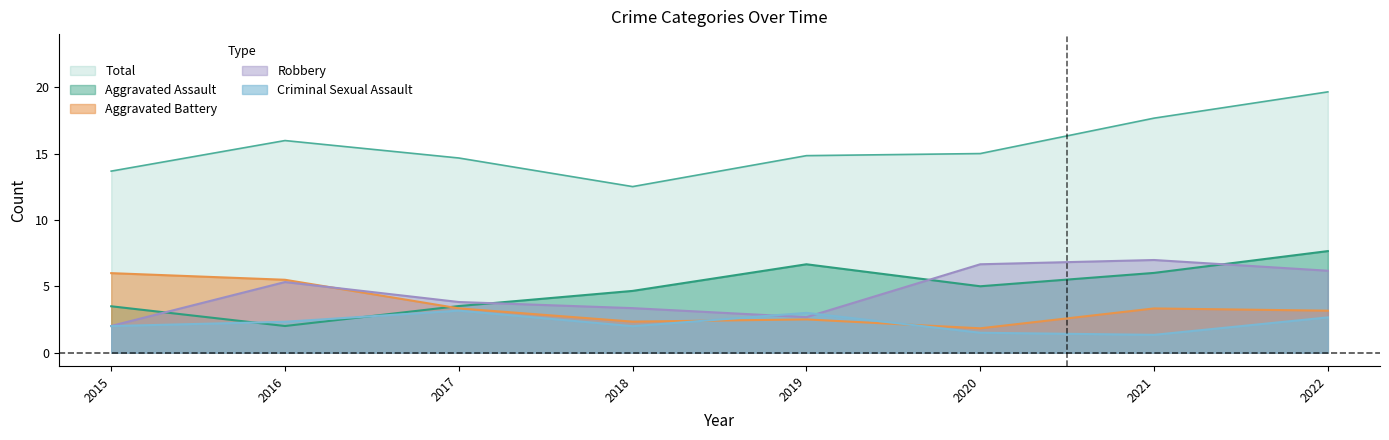

Read the Total value at 2019.

14.8